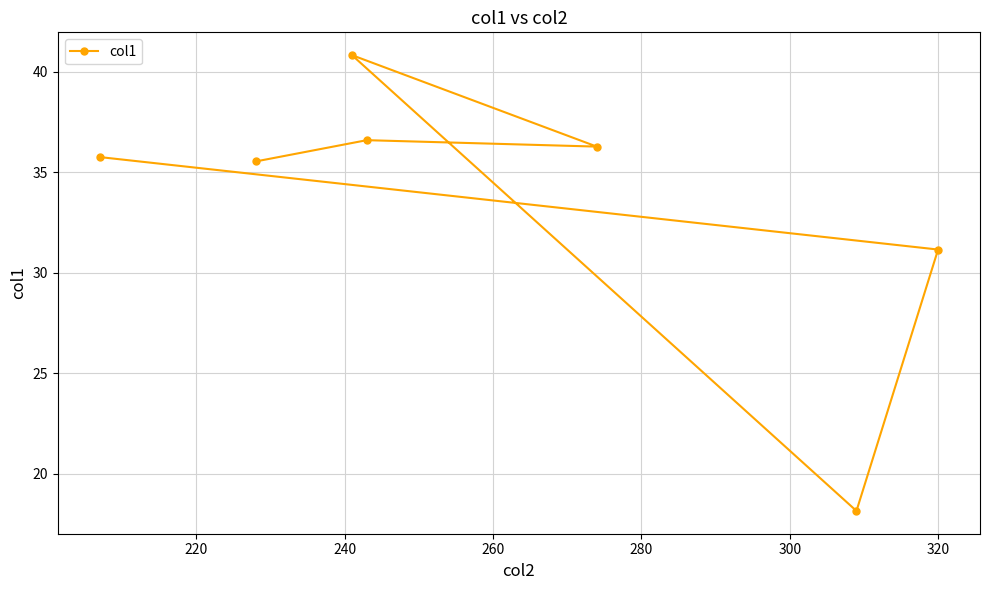

What is the greatest value displayed?

40.8